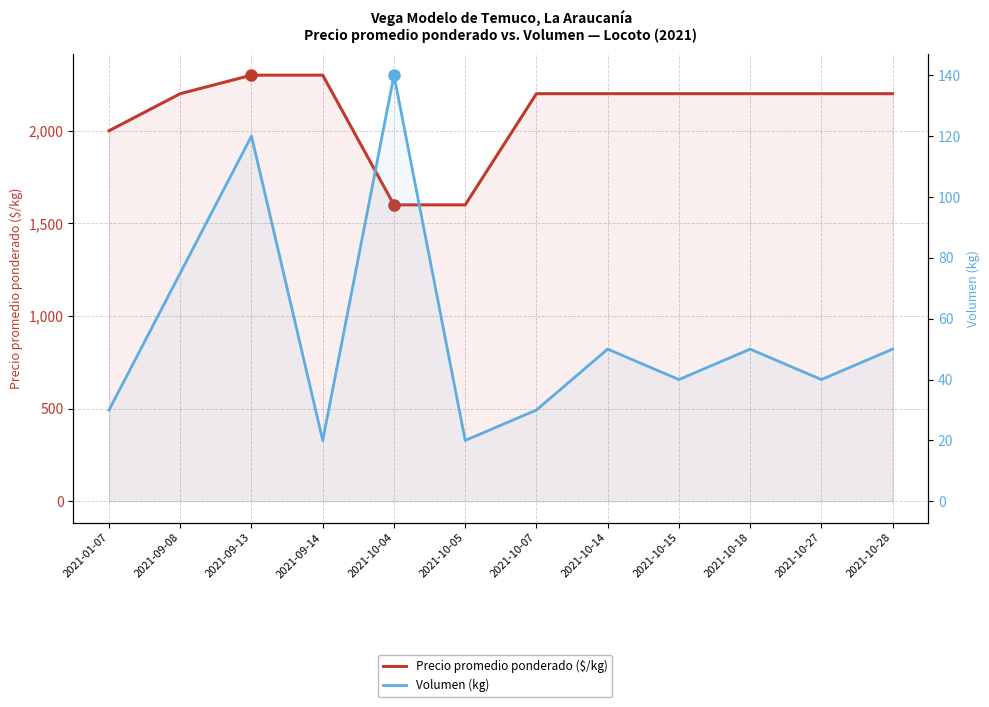

List the series in order of their overall mean, lowest first.

Volumen (kg), Precio promedio ponderado ($/kg)